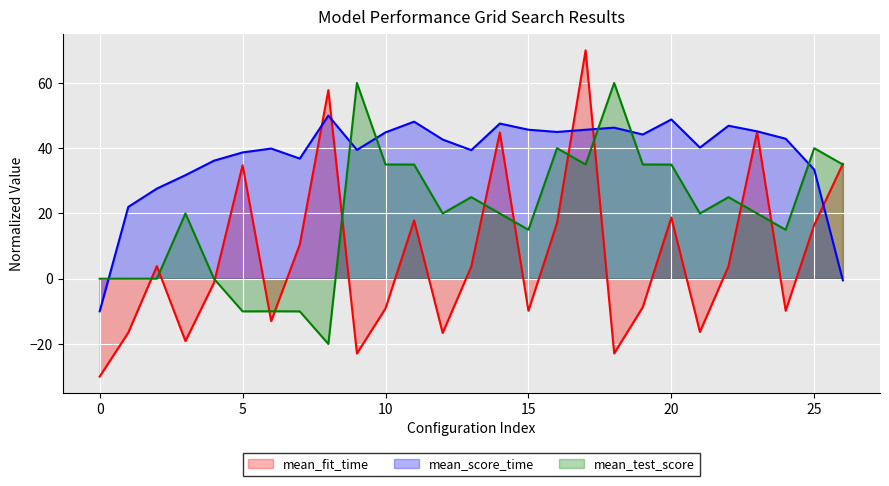

Rank the categories by mean_score_time value from lowest to highest.

0, 26, 1, 2, 3, 25, 4, 7, 5, 13, 9, 6, 21, 12, 24, 19, 10, 16, 23, 17, 15, 18, 22, 14, 11, 20, 8